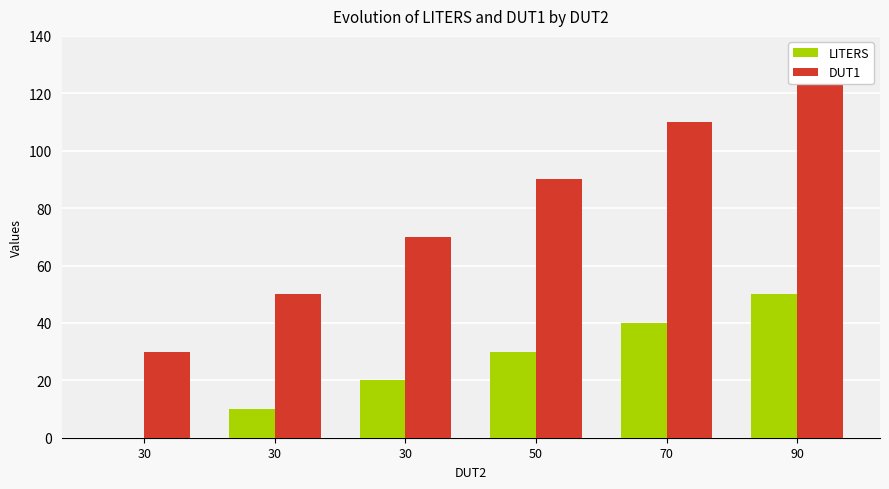

How many groups of bars are there?

6